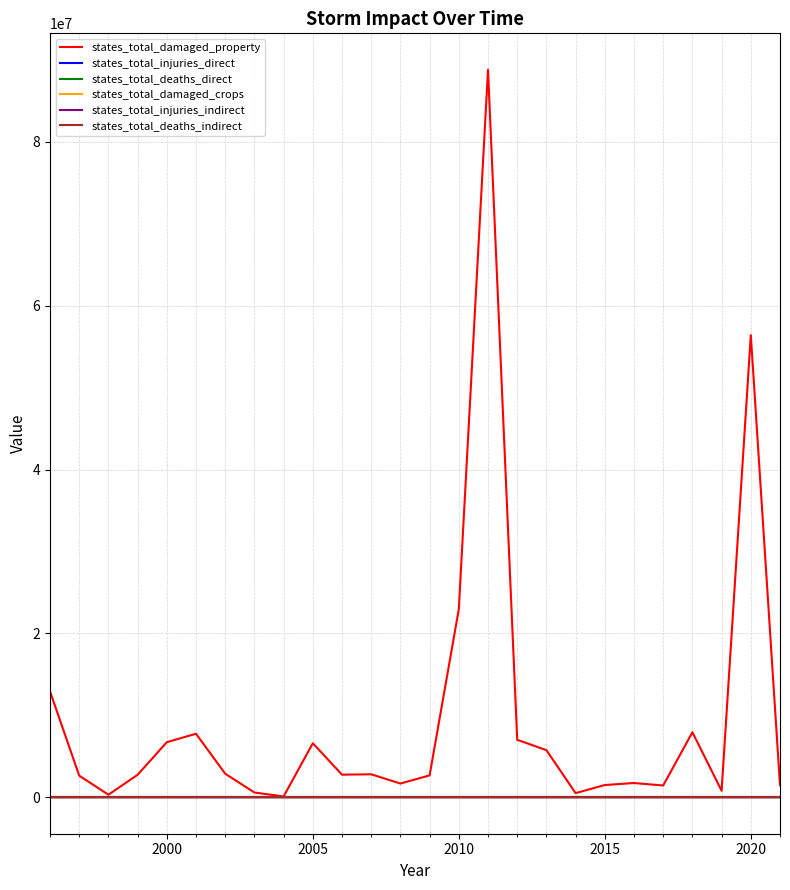

What is the maximum value shown in the chart?

88783750